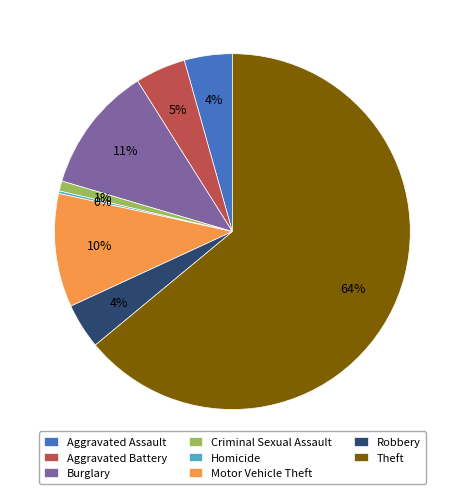

To the nearest percent, what is the average slice percentage?

12%